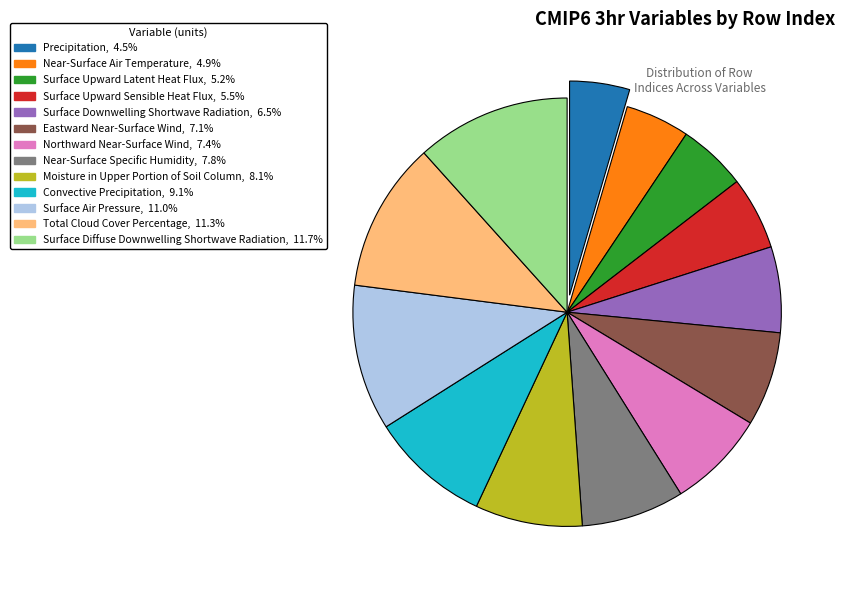

Is the sum of Surface Upward Latent Heat Flux, 5.2% and Precipitation, 4.5% greater than half?

No